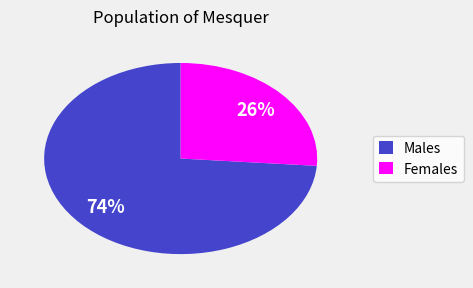

What percentage is the Males slice, to the nearest percent?

74%